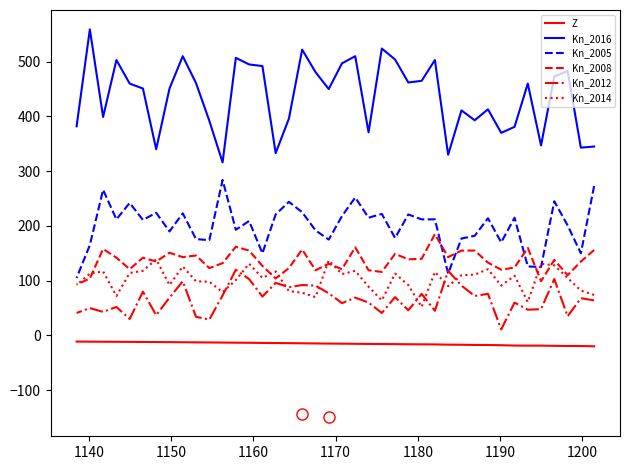

True or false: Z and Kn_2008 intersect in this chart.

False